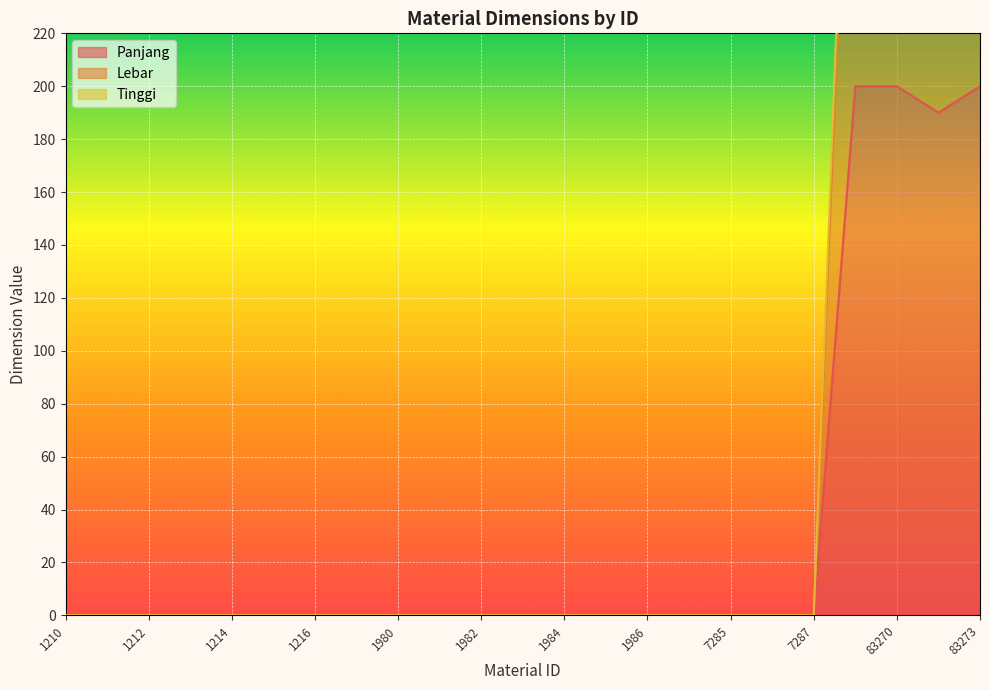

Is the value of Panjang at 83273 greater than the value of Lebar at 1213?

Yes